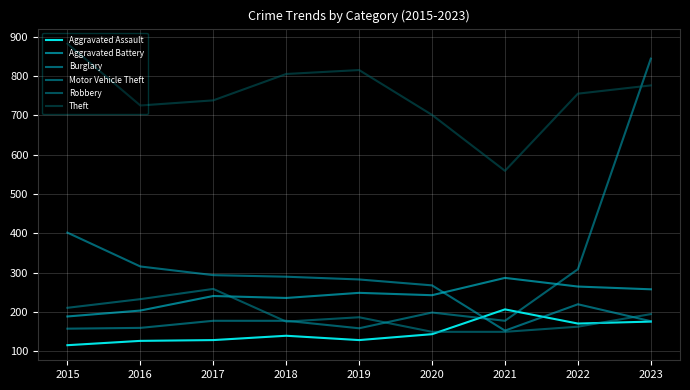

What is the difference between the highest and lowest values at 2021?

409